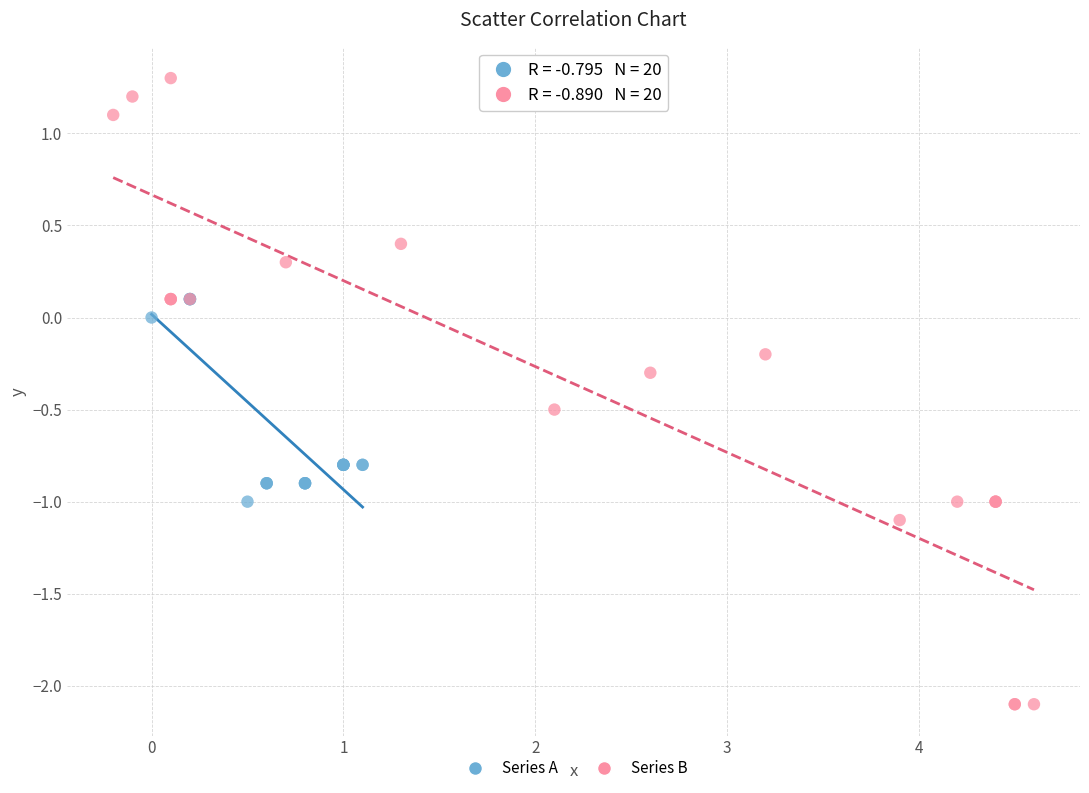

Which series contains the lowest Y value?

Series B